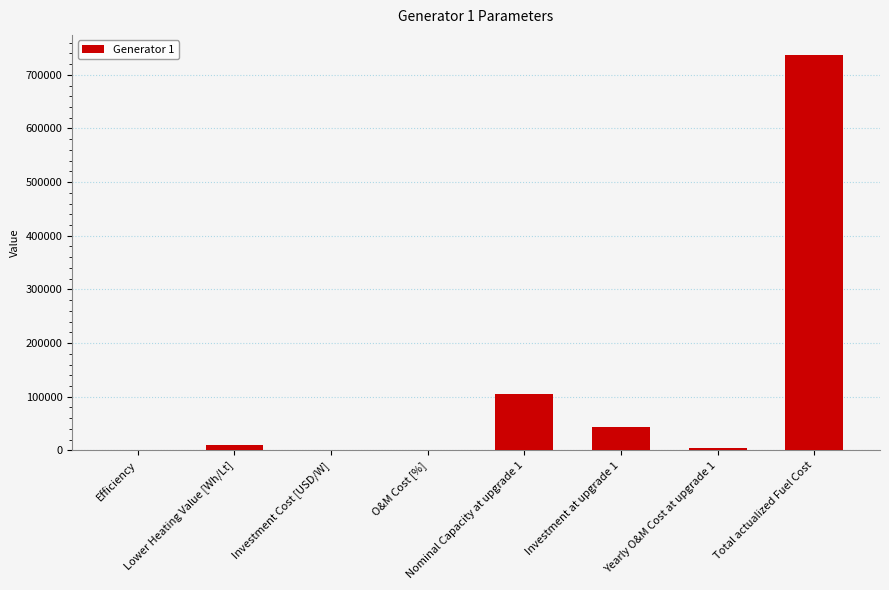

Rank the categories by value from lowest to highest.

O&M Cost [%], Efficiency, Investment Cost [USD/W], Yearly O&M Cost at upgrade 1, Lower Heating Value [Wh/Lt], Investment at upgrade 1, Nominal Capacity at upgrade 1, Total actualized Fuel Cost